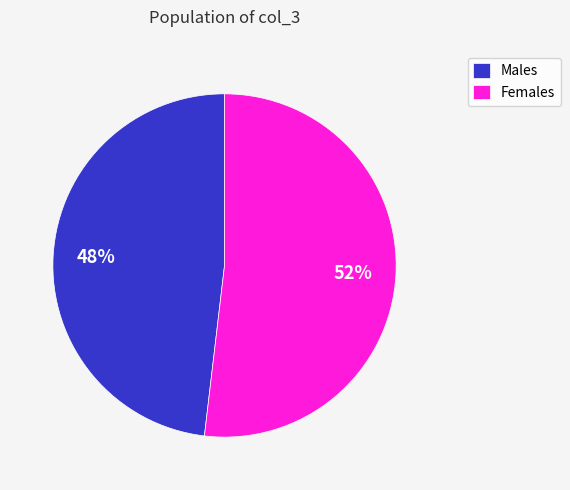

To the nearest percent, what portion does Females represent?

52%